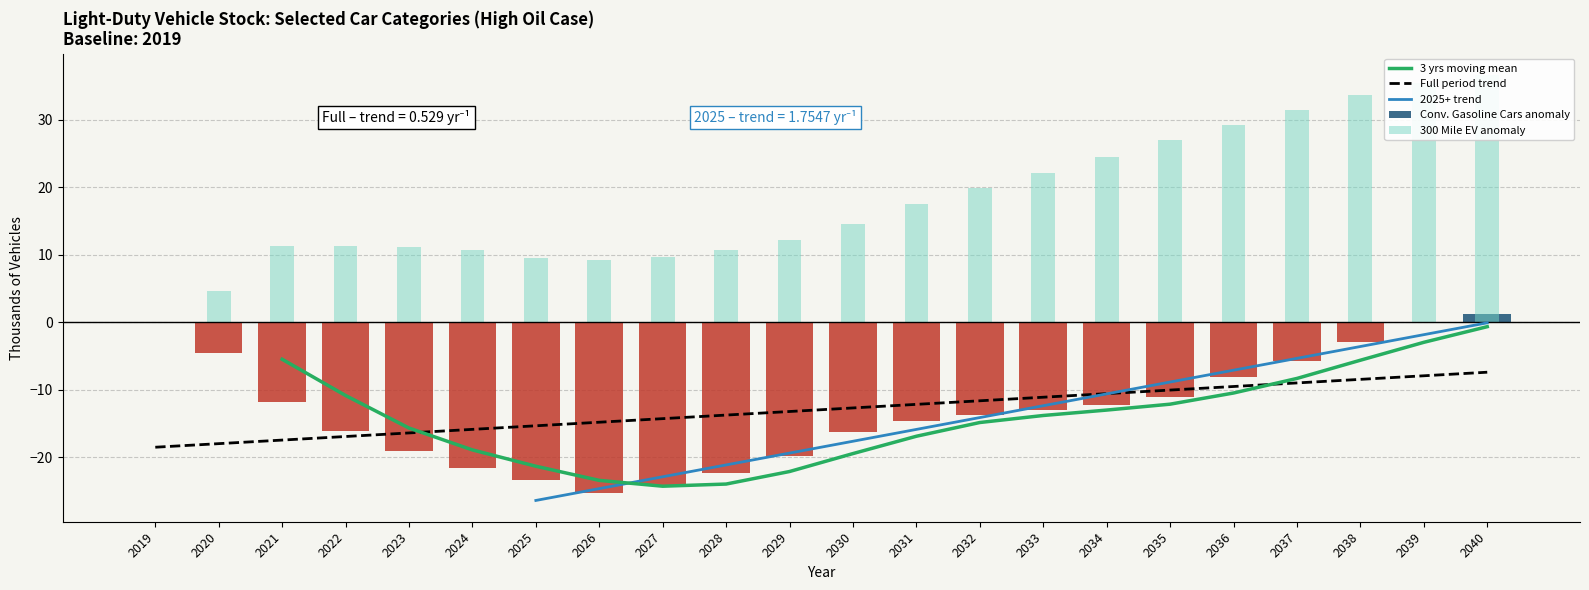

Between 2037 and 2032, which is larger?

2037